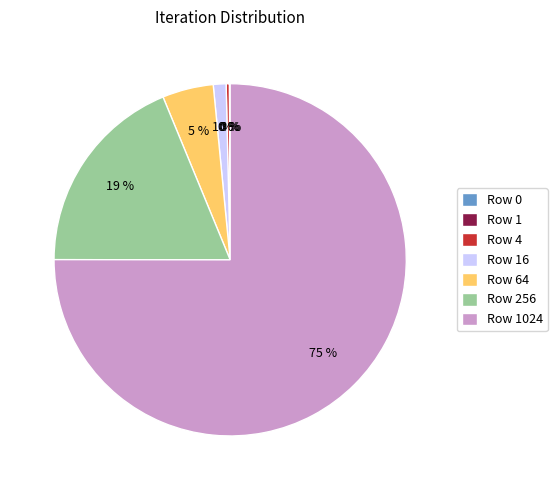

Between Row 64 and Row 256, which is larger?

Row 256